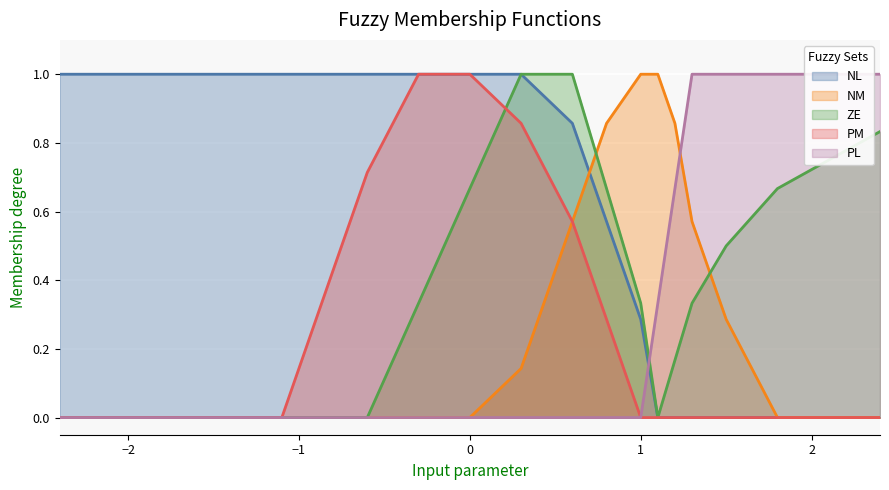

What is the sum of all NL values?

13.7